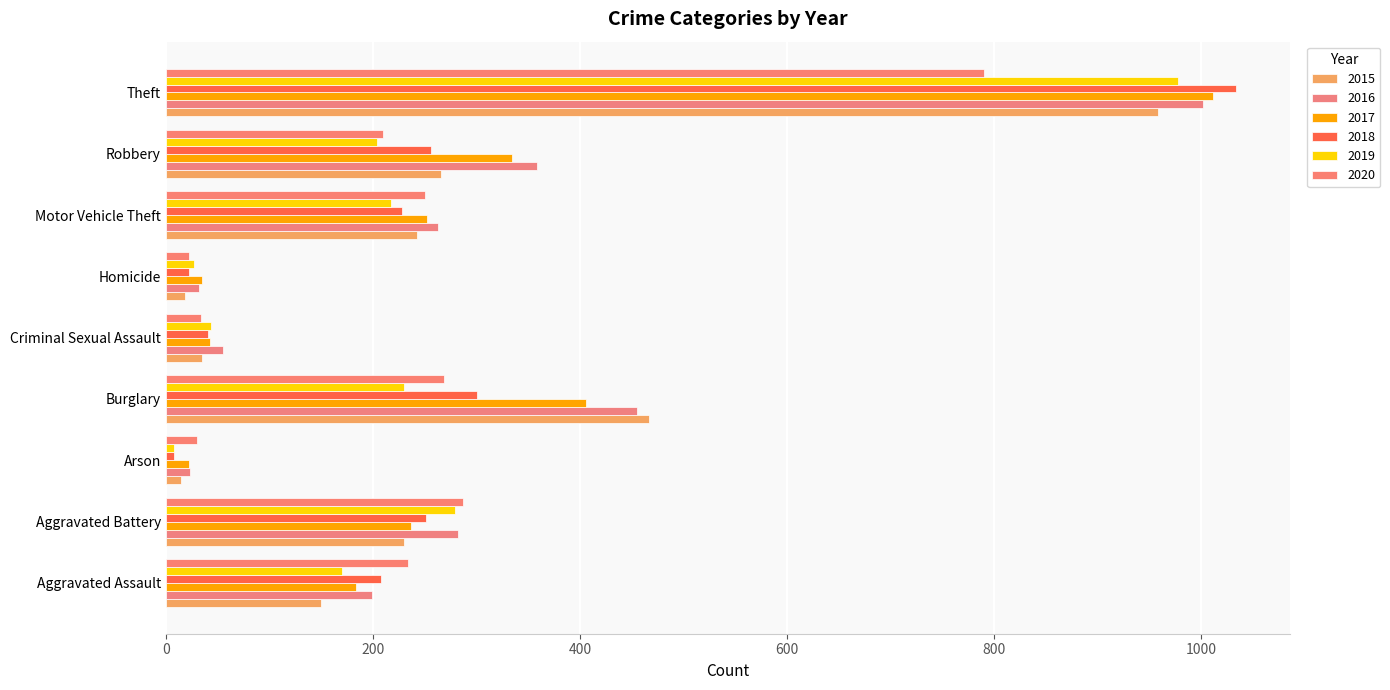

Rank the series at Burglary from lowest to highest value.

2019, 2020, 2018, 2017, 2016, 2015